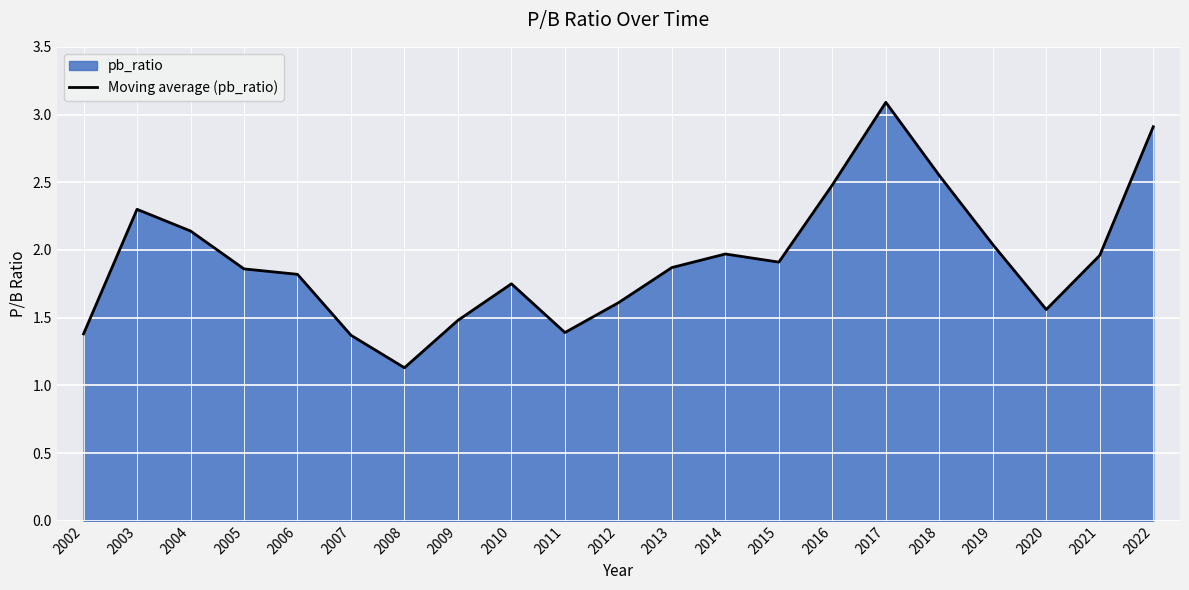

How many interior local peaks (higher than both neighbors) does the data have?

4